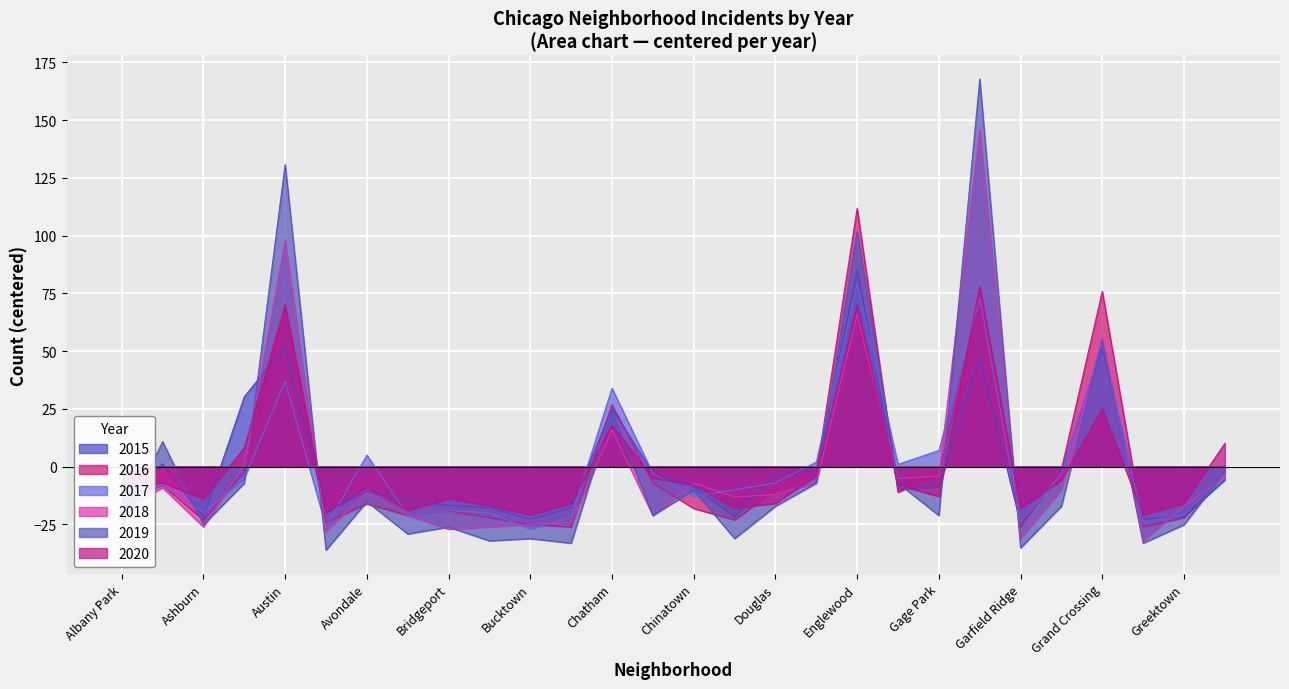

What position from the right is Grand Boulevard?

5